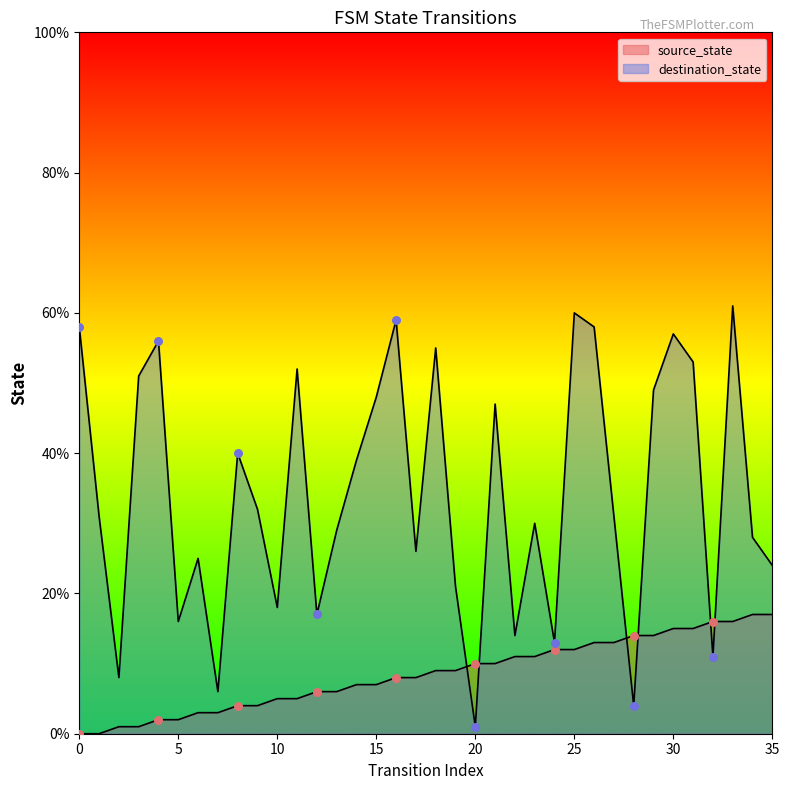

What is the total value across all series at 7?

9